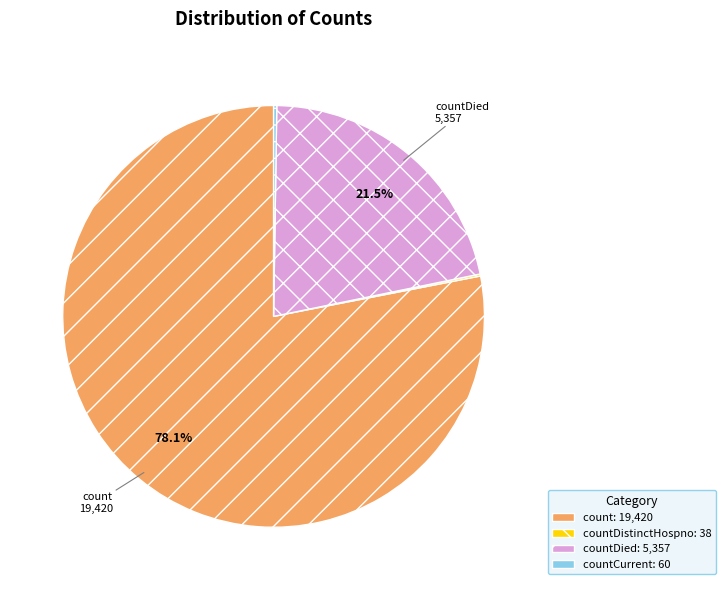

Is there any slice that represents more than half of the pie?

Yes